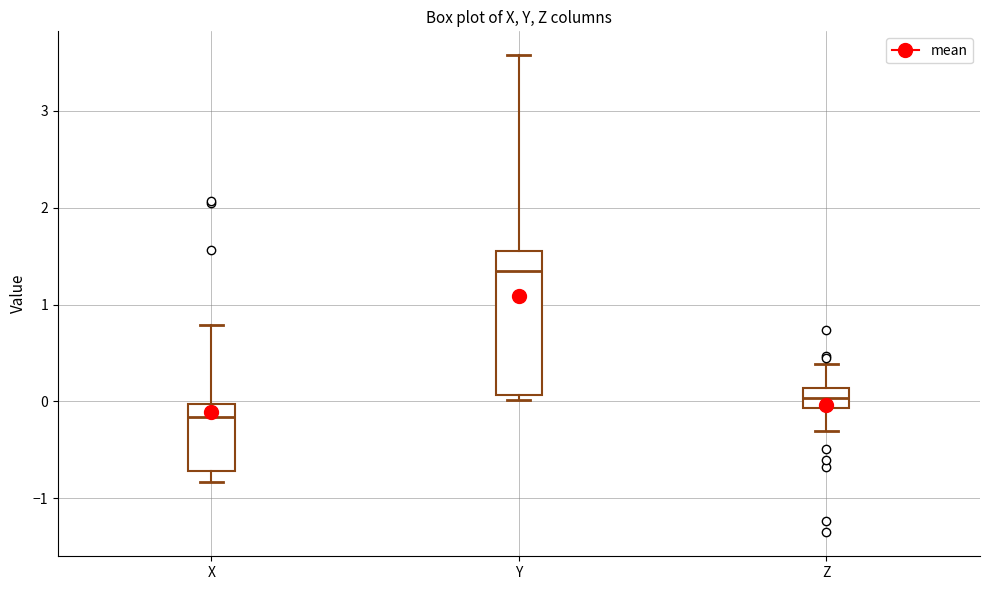

Reading left to right, read every box against the y-axis: the position of its median line, the range the box covers, and the ends of its whiskers. The values are not printed on the chart, so give them approximately, as read against the axis.

X: median -0.2, box -0.7 to 0.0, whiskers -0.8 to 0.8
Y: median 1.4, box 0.1 to 1.6, whiskers 0.0 to 3.6
Z: median 0.0, box -0.1 to 0.1, whiskers -0.3 to 0.4